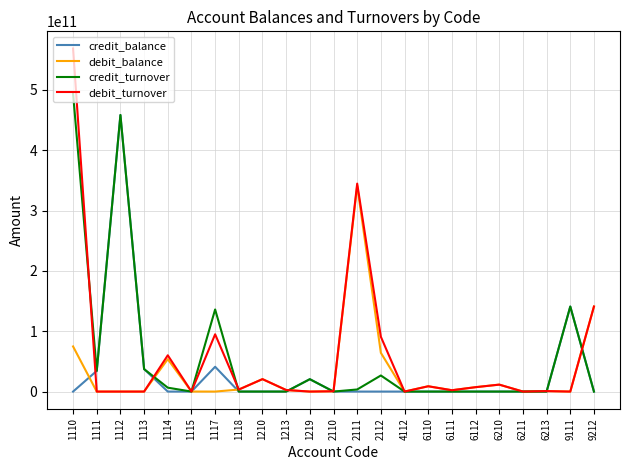

Which series changed the most between 2111 and 6112?

debit_turnover